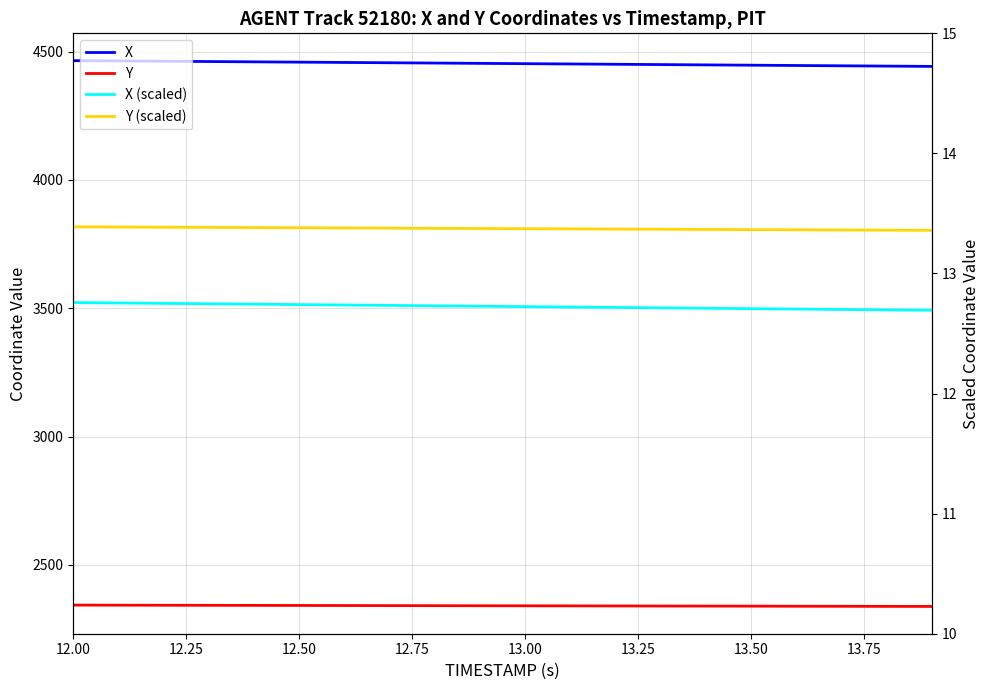

Is this an area chart (filled region under the line)?

No